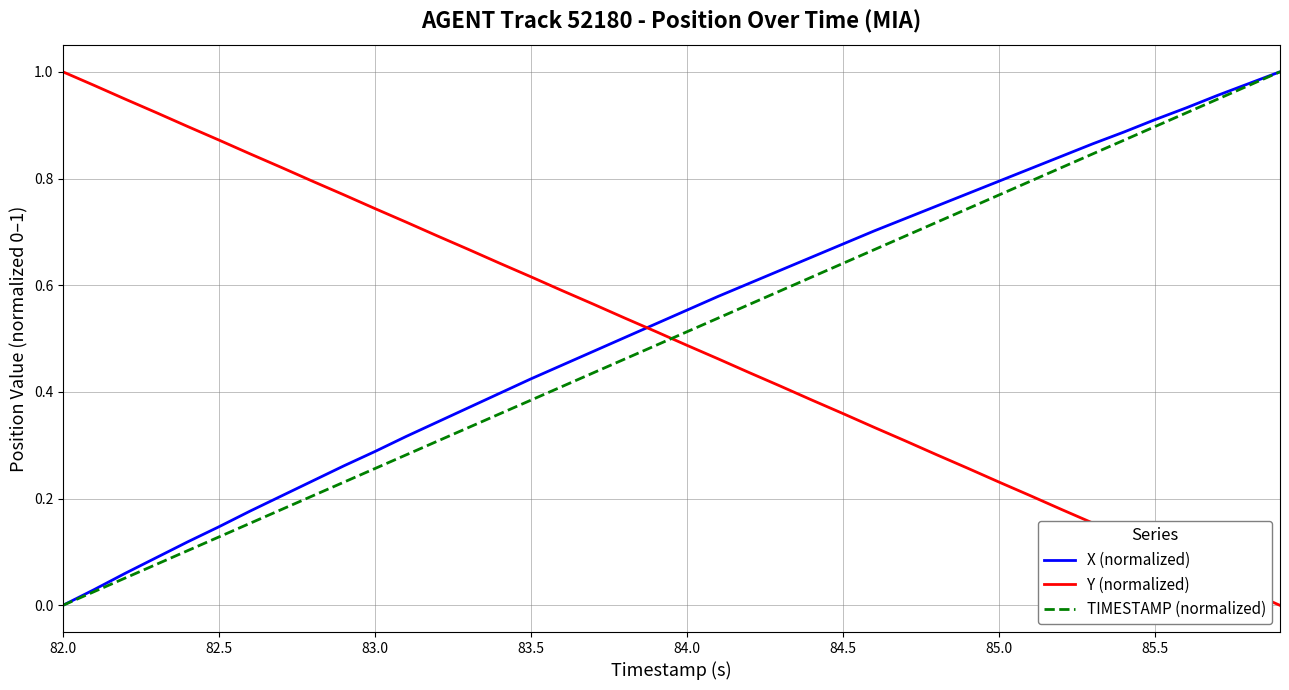

After their last crossing, which series has the higher values: X (normalized) or Y (normalized)?

X (normalized)